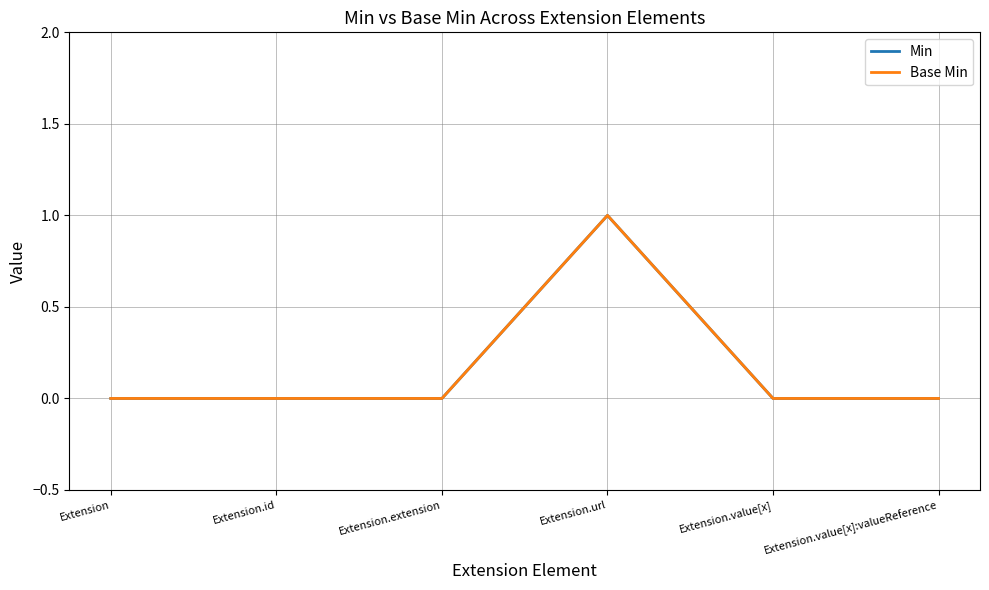

Which series has the largest total across all categories?

Min